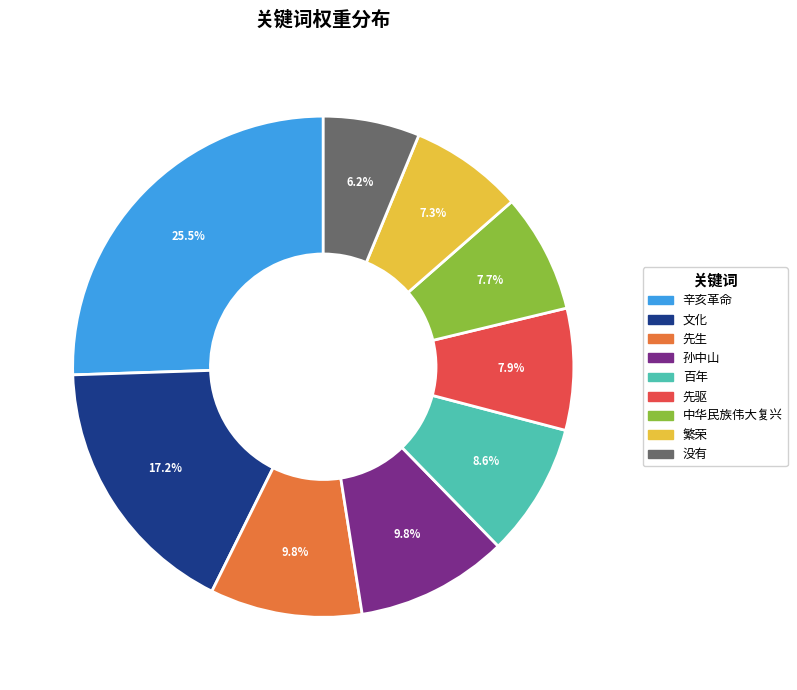

To the nearest percent, what percentage of the pie is 文化?

17%